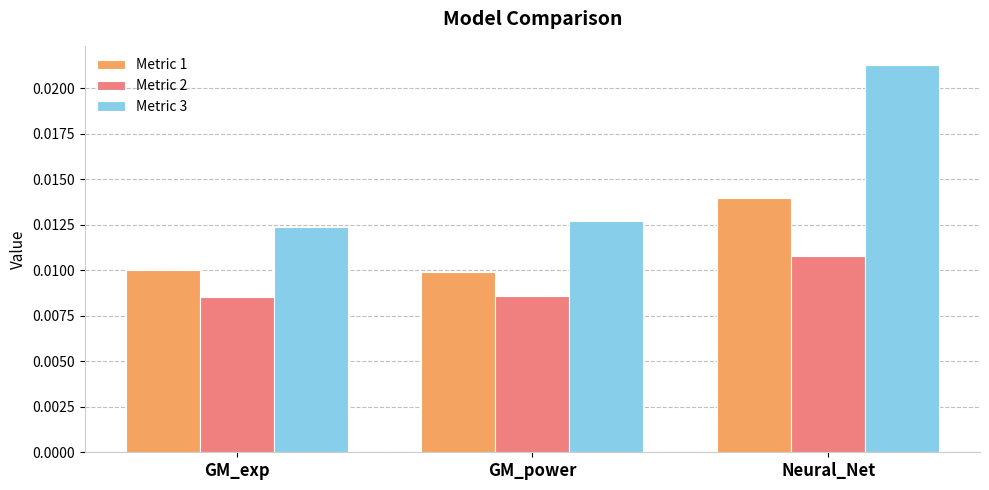

Which series has the largest range (max minus min)?

Metric 3